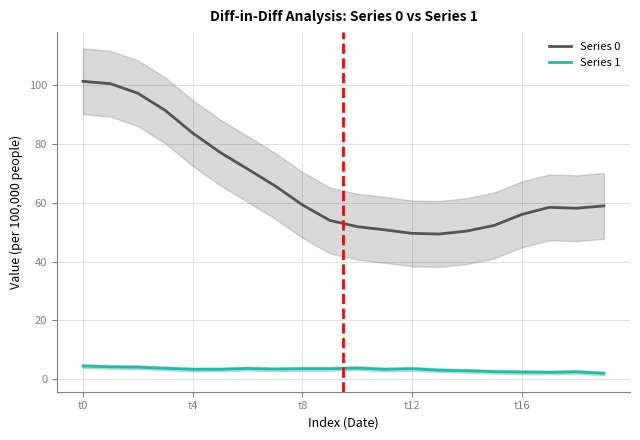

True or false: Series 1 and Series 0 intersect in this chart.

False